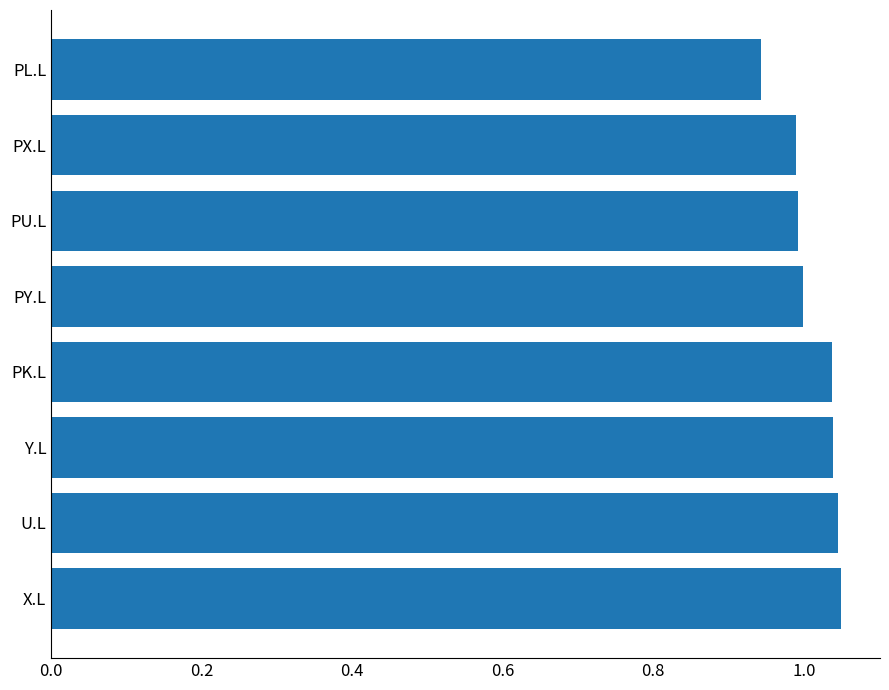

At which category does the chart reach its minimum across all series?

PL.L